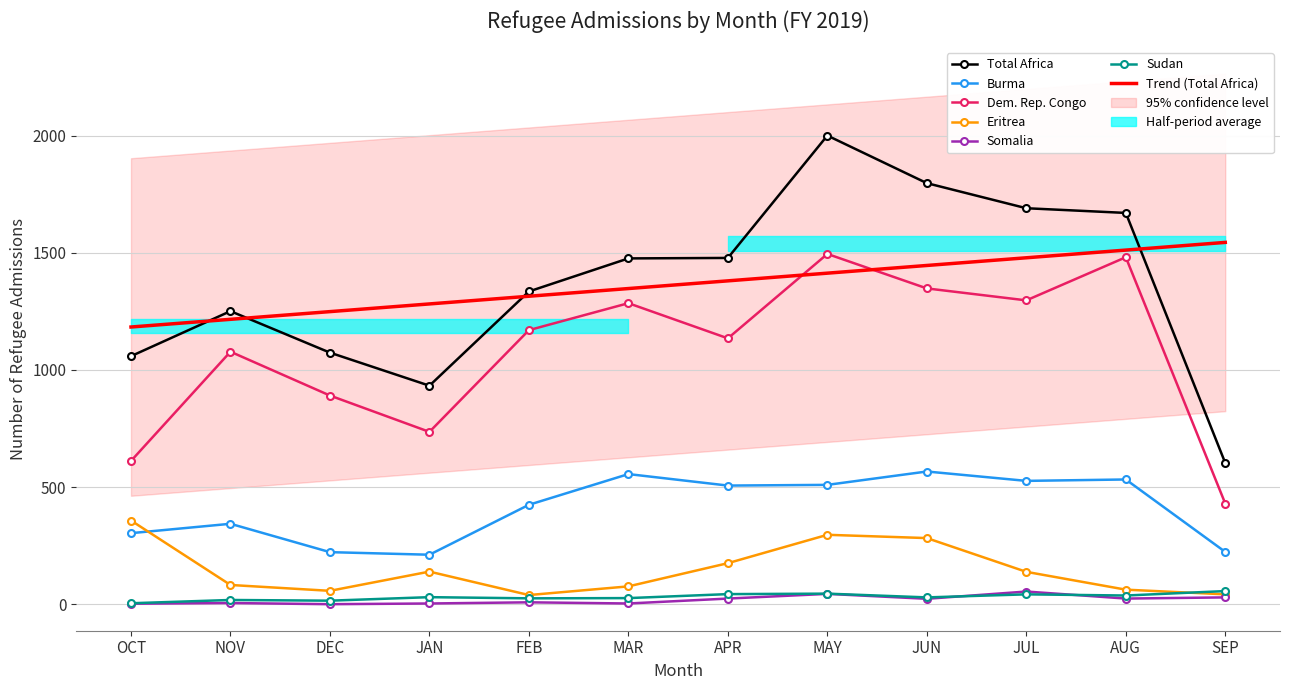

Where is the first local maximum for Somalia?

NOV